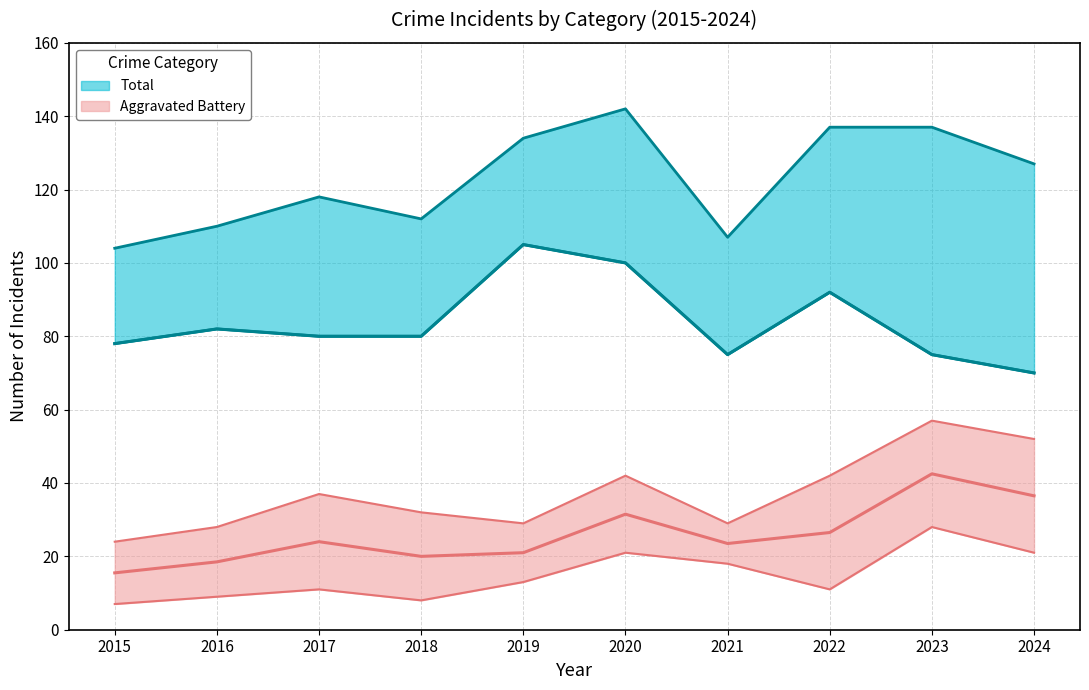

Which series changed the most between 2016 and 2022?

Total